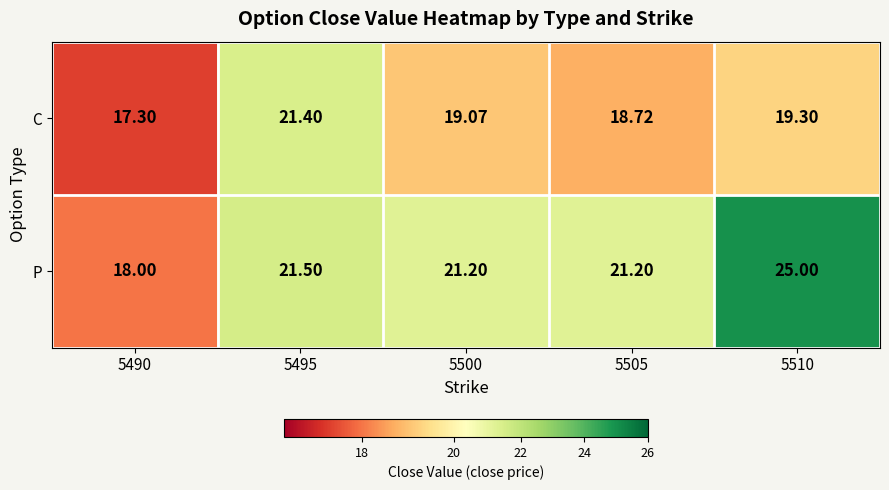

Rank the series at 5490 from lowest to highest value.

C, P